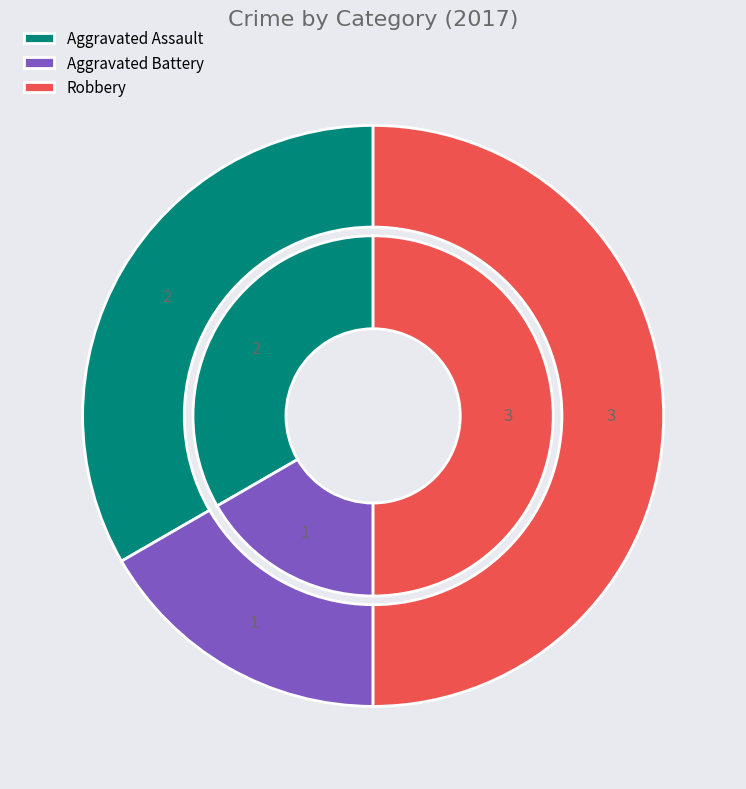

How much of the chart is everything except 1?

83.3%